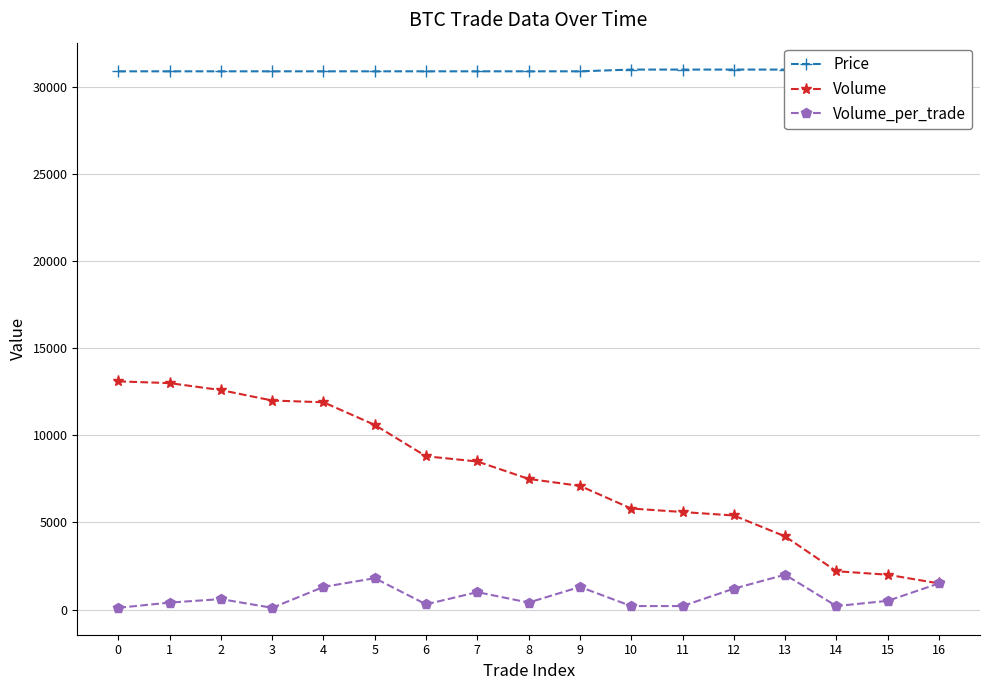

Between 7 and 11, which is larger?

11